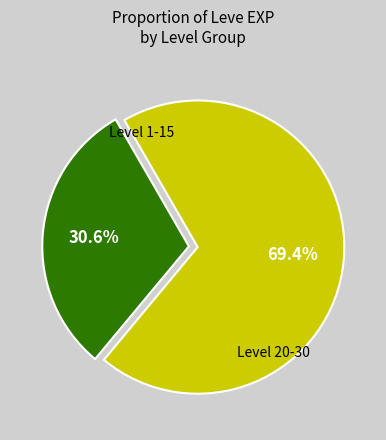

Is there a majority slice in this chart?

Yes